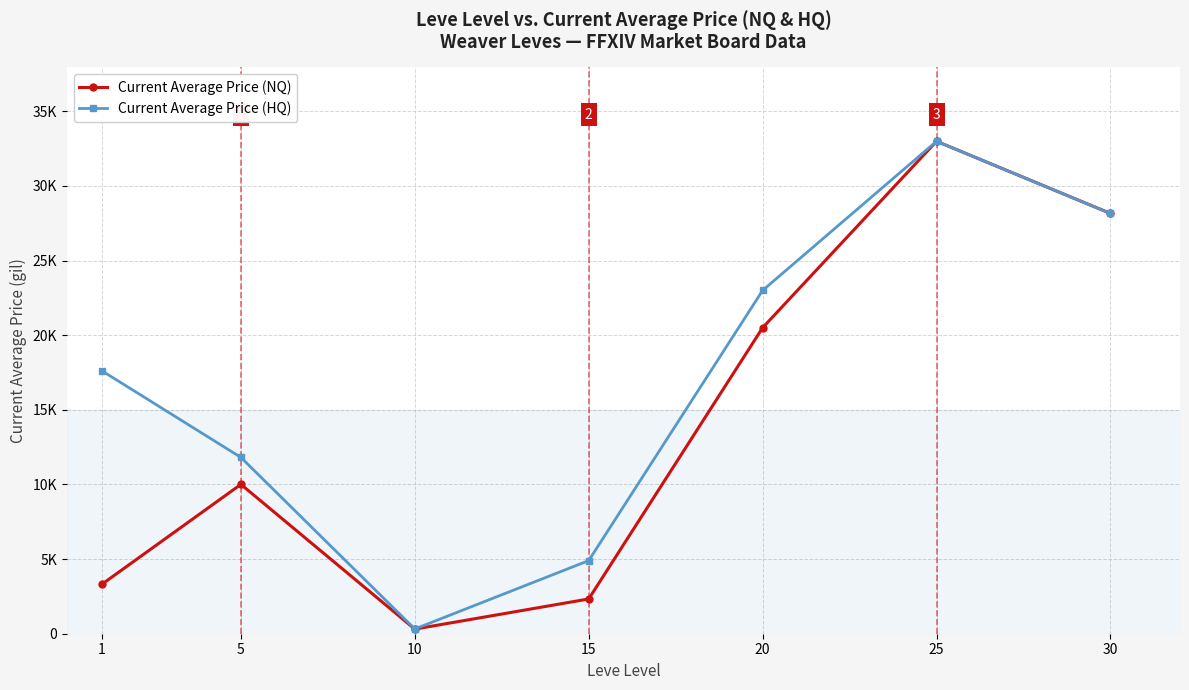

True or false: Current Average Price (NQ) has more than 2 points higher than both neighbors.

False